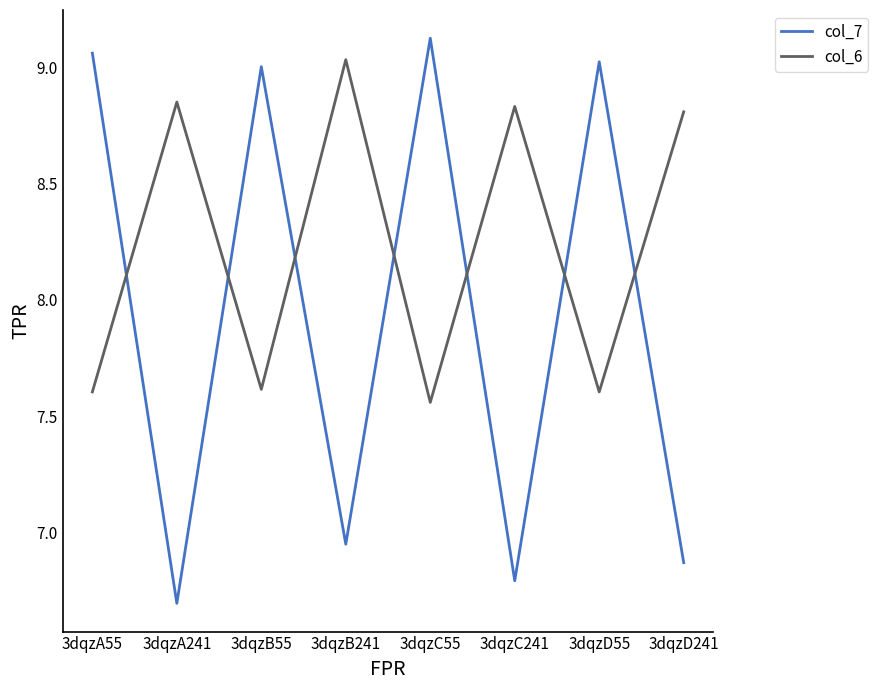

Is it true that col_6 equals 15.2 at 3dqzB241?

False